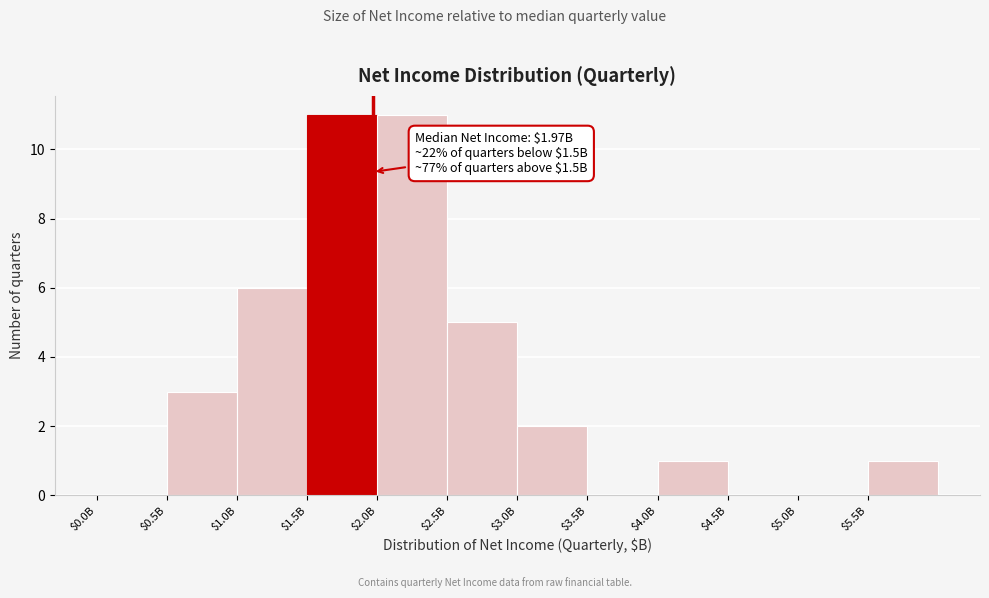

The chart shows a value of 1 at $5.5B. True or false?

True